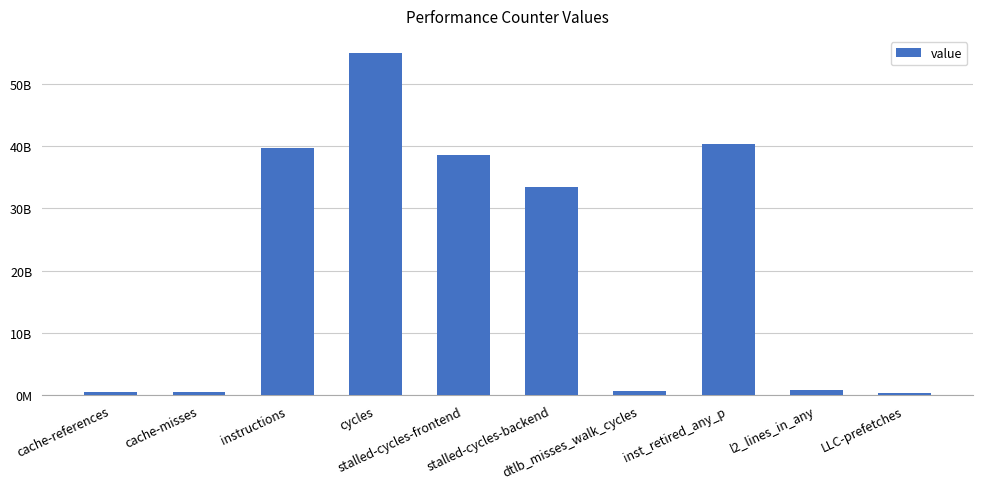

What is the change in value from l2_lines_in_any to LLC-prefetches?

-545588791